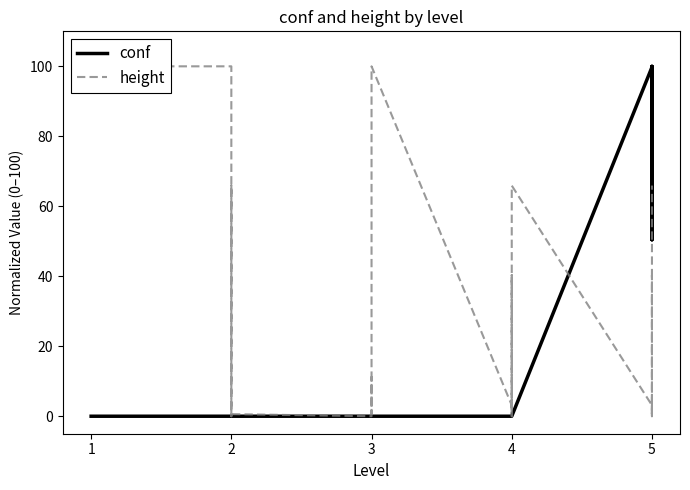

Does the chart have visible grid lines?

No